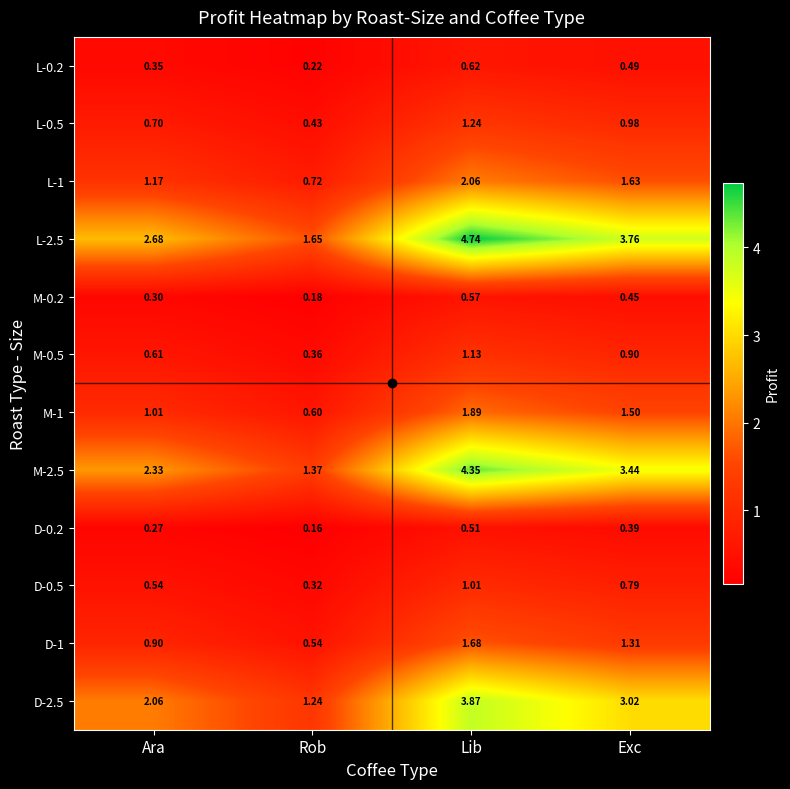

At which category does the chart reach its minimum across all series?

Rob